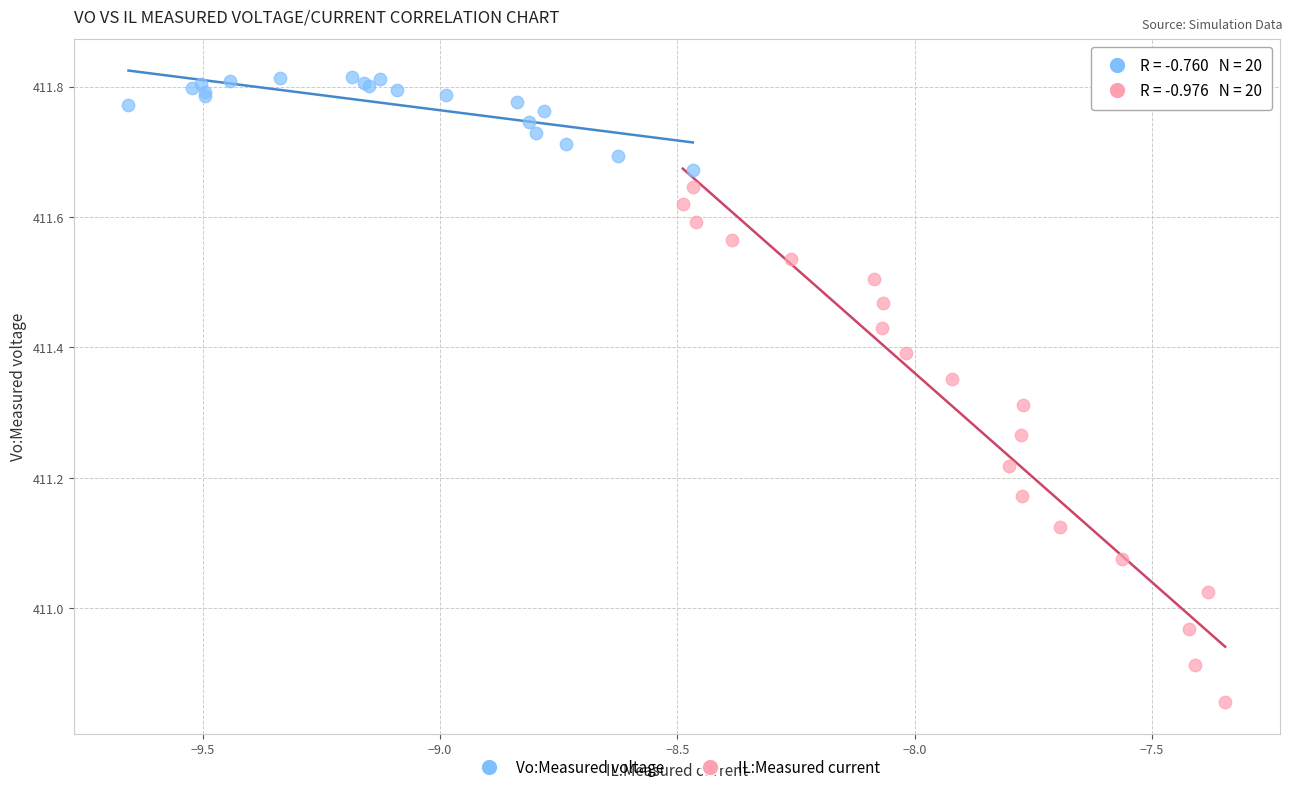

Which series contains the highest Y value?

Vo:Measured voltage